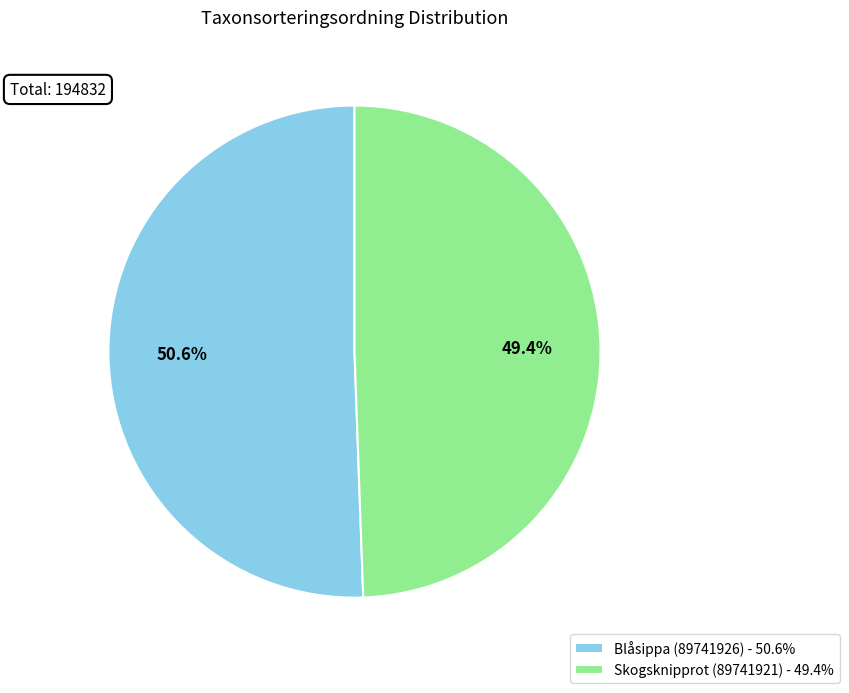

Approximately how many times larger is the value at Skogsknipprot (89741921) - 49.4% compared to Blåsippa (89741926) - 50.6%?

1.0